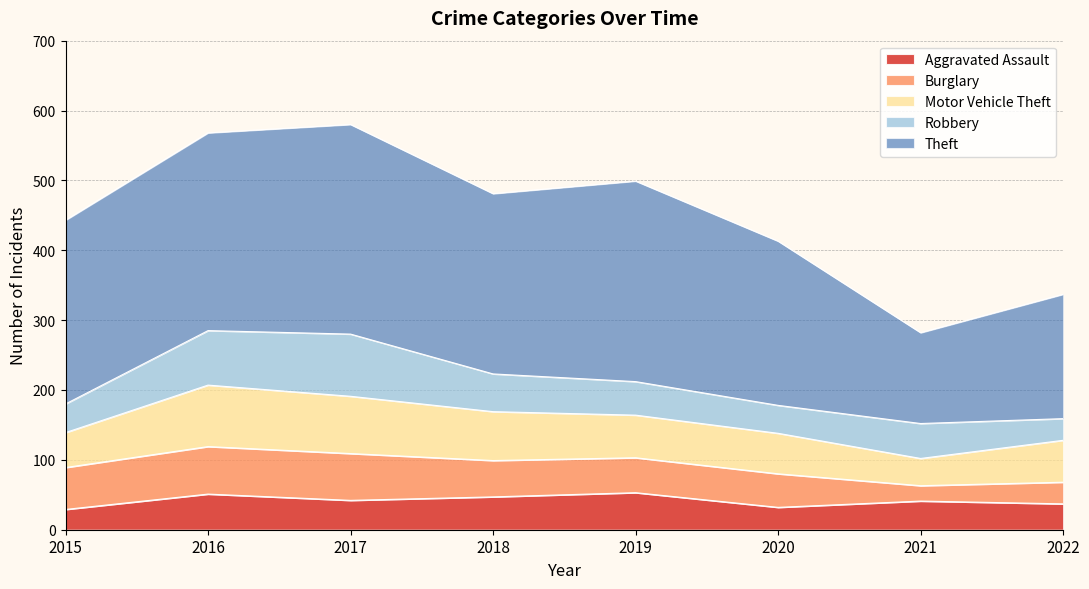

Reading right to left, list all the values displayed in this chart.

Aggravated Assault: 37	41	32	53	47	42	51	29
Burglary: 31	22	48	50	52	67	68	60
Motor Vehicle Theft: 60	39	58	61	70	82	88	50
Robbery: 31	50	40	48	54	89	78	41
Theft: 178	130	235	287	258	300	283	263